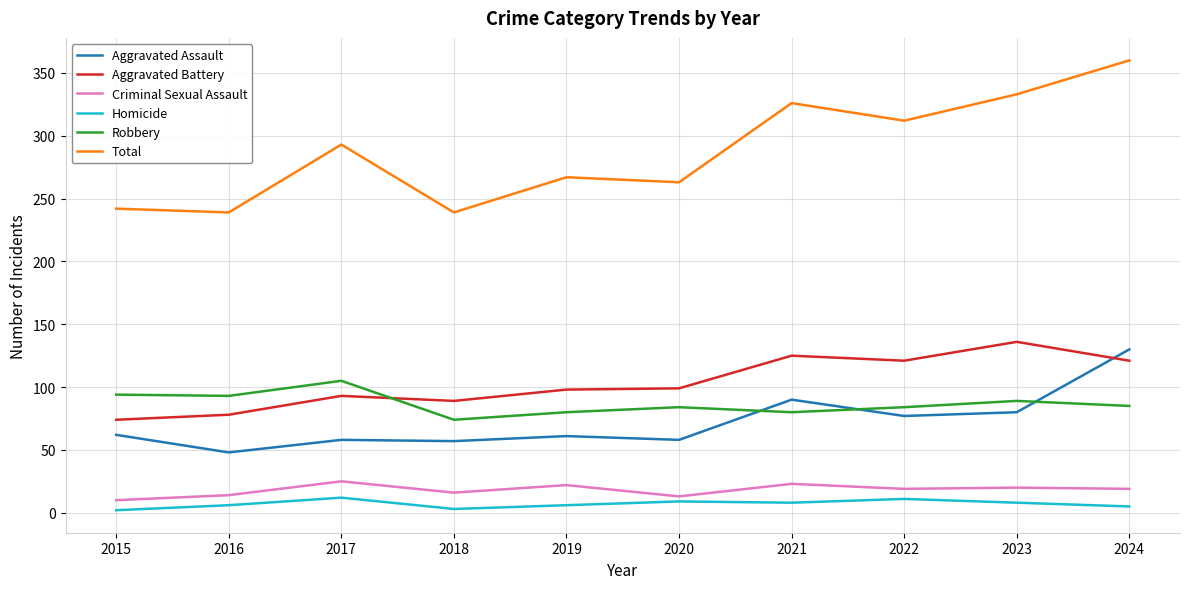

How many series are shown in this chart?

6